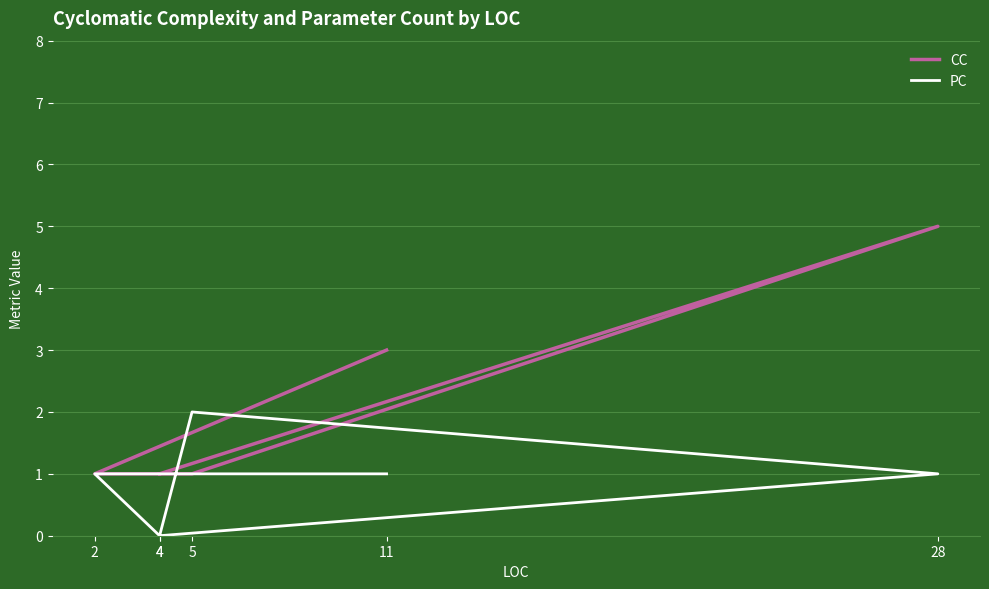

What is the label of the 4th point from the left?

4